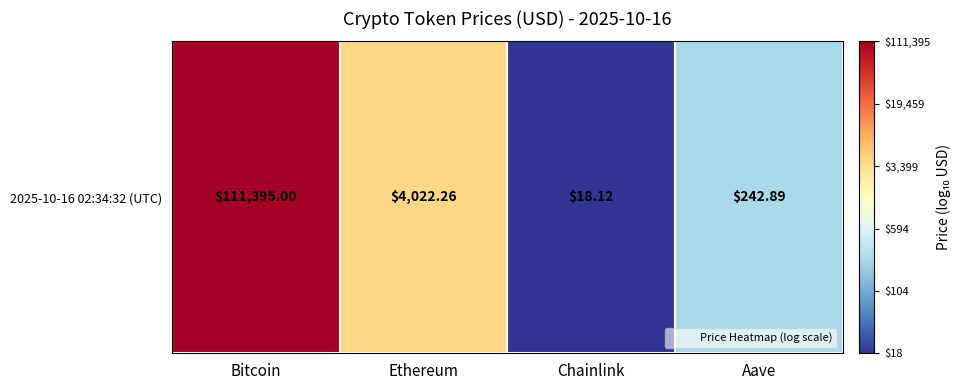

What is the change in value from Bitcoin to Chainlink?

-3.8